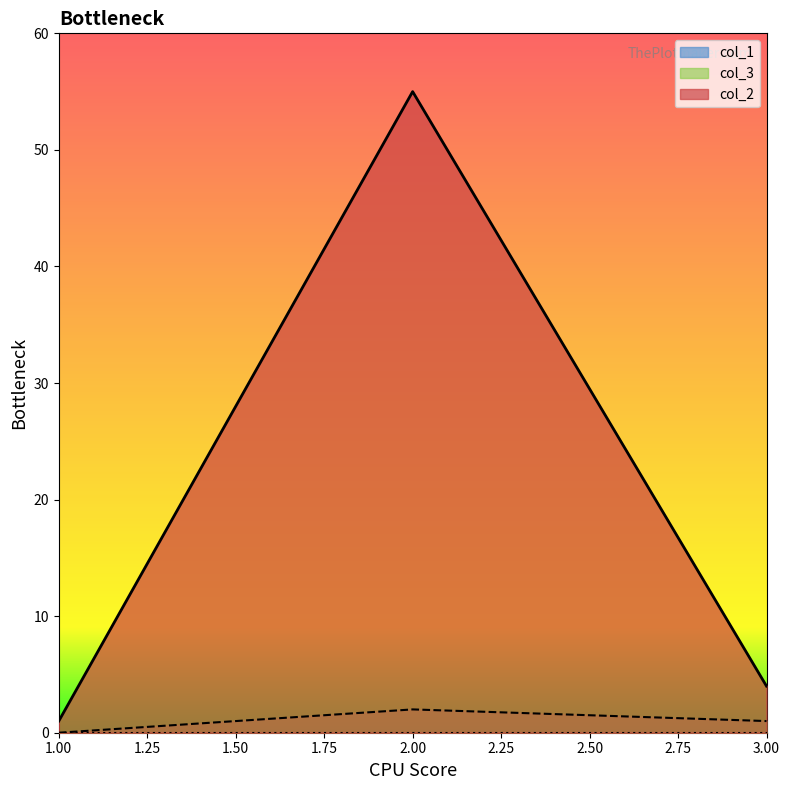

Which series has the largest total across all categories?

col_2